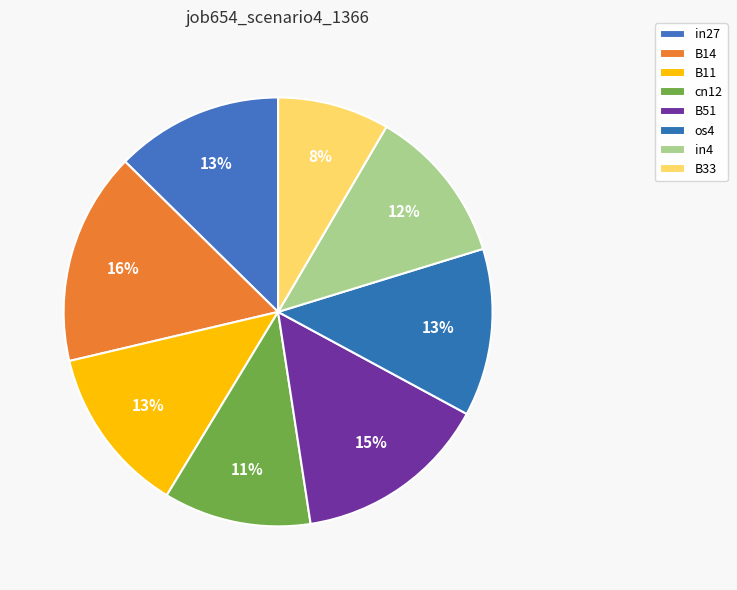

How many segments does this pie chart have?

8